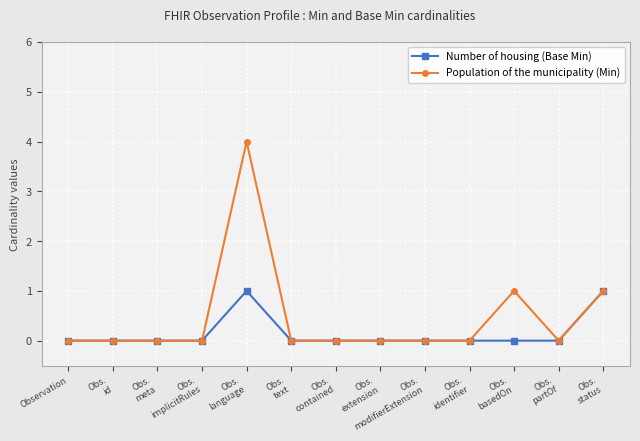

In Number of housing (Base Min), how many points are higher than both neighbors (excluding endpoints)?

1